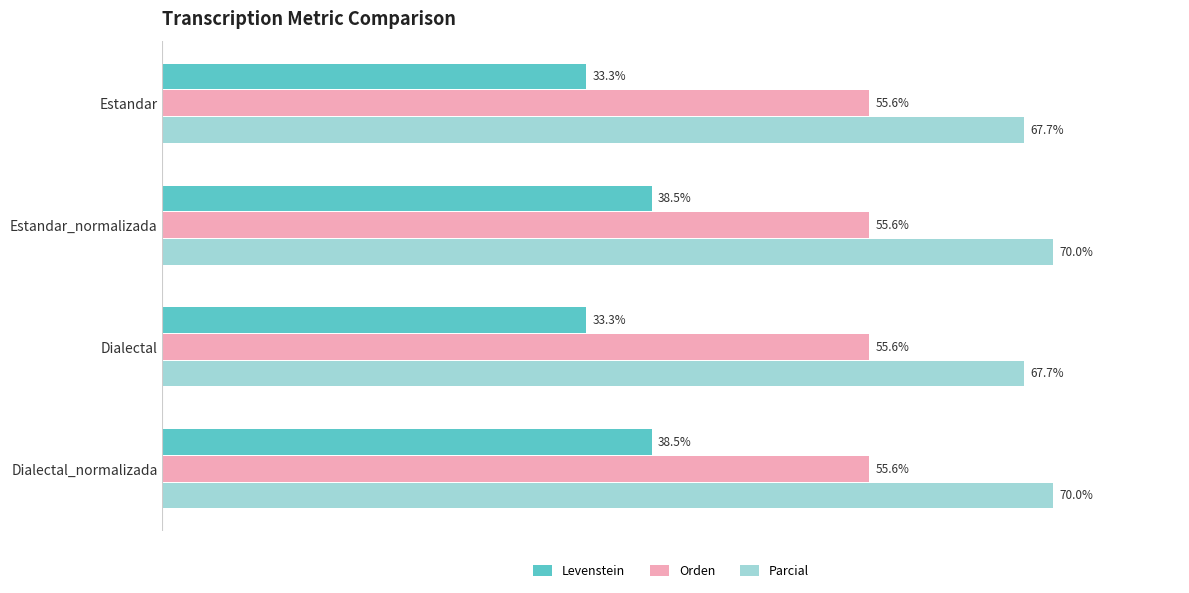

Rank the series by their average value, from highest to lowest.

Parcial, Orden, Levenstein